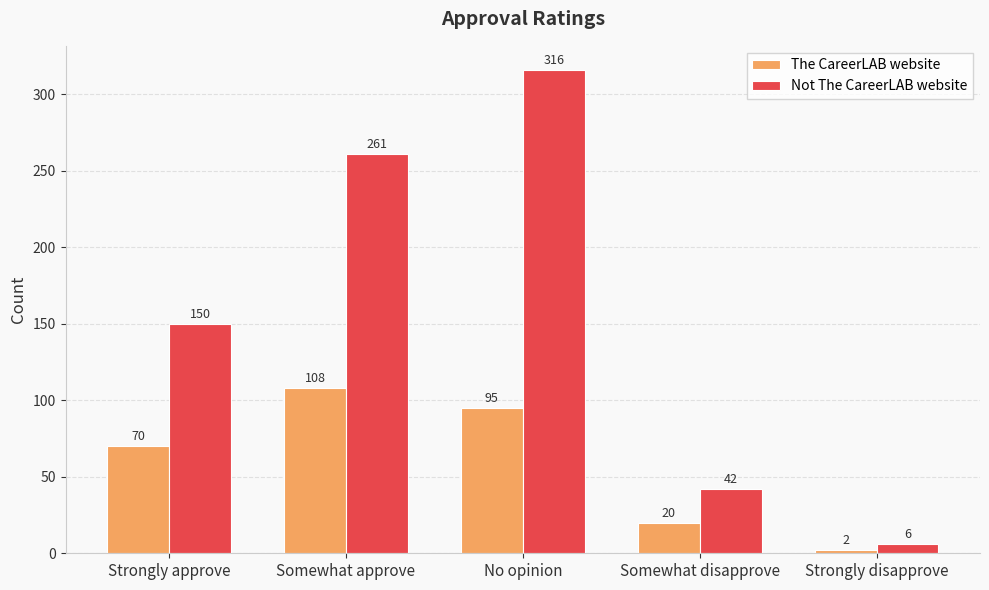

List the labels in order of Not The CareerLAB website value, largest first.

No opinion, Somewhat approve, Strongly approve, Somewhat disapprove, Strongly disapprove